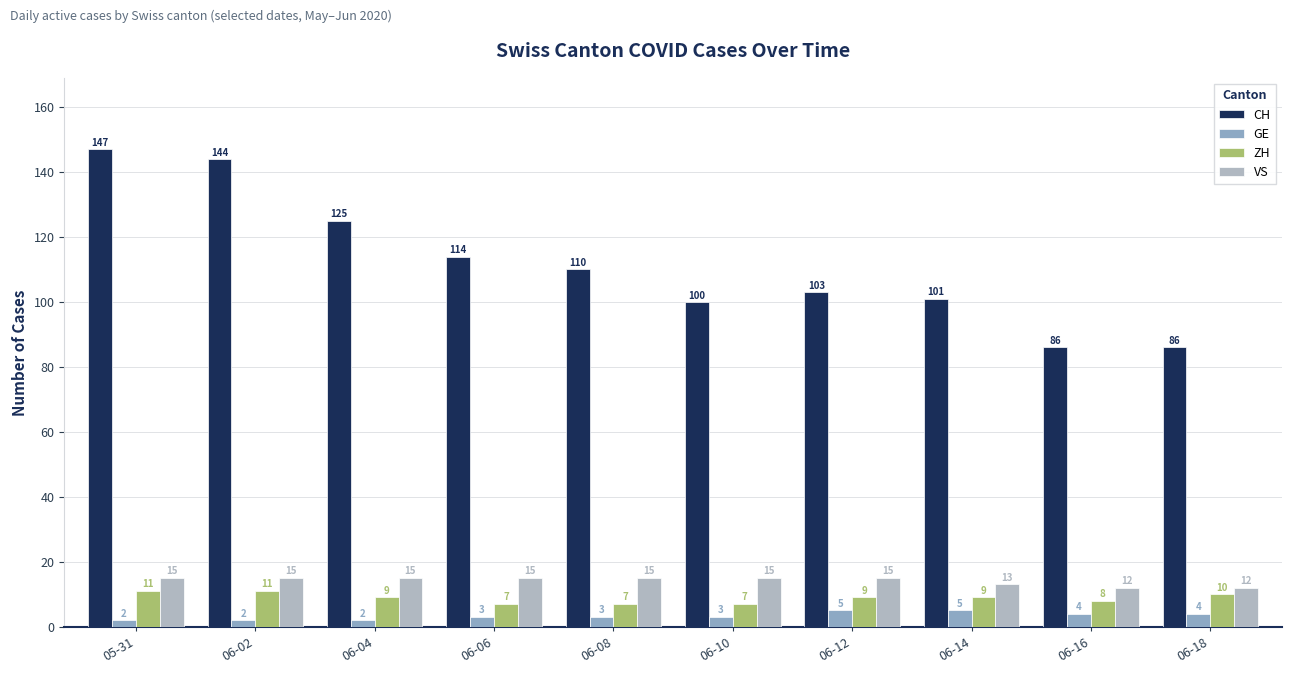

What is the approximate value of GE at 06-06?

3